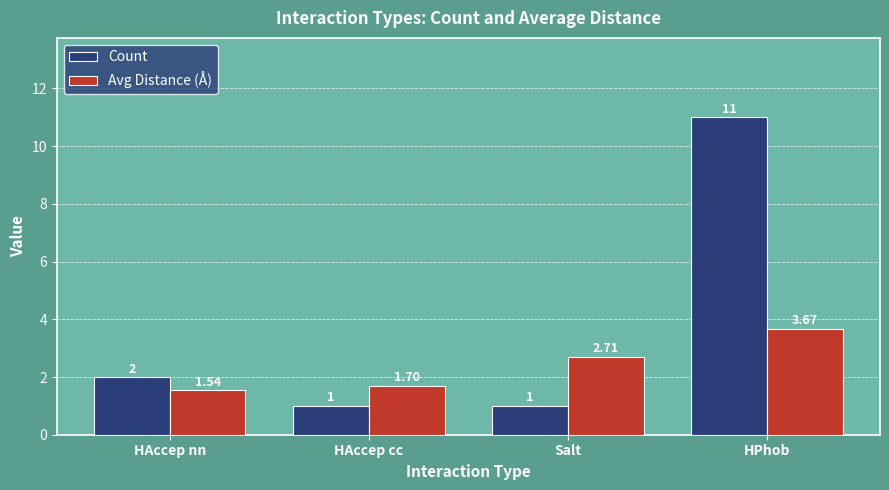

List the series in order of their peak value, highest first.

Count, Avg Distance (Å)